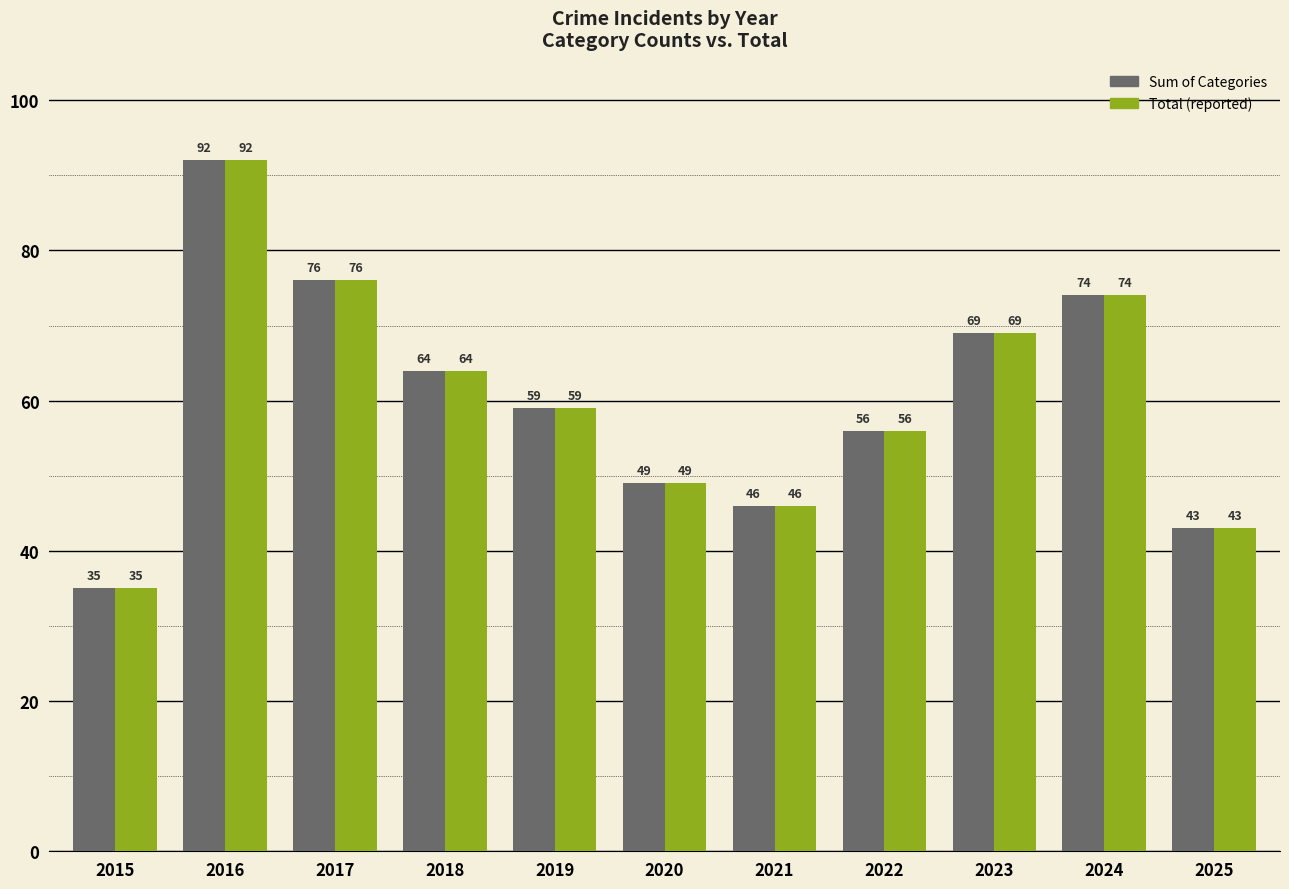

How many bars are there in each group?

2